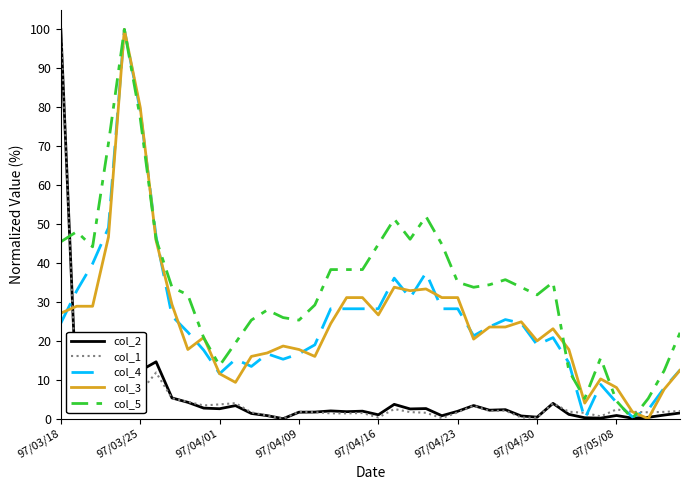

What is the maximum value for col_2?

100.0